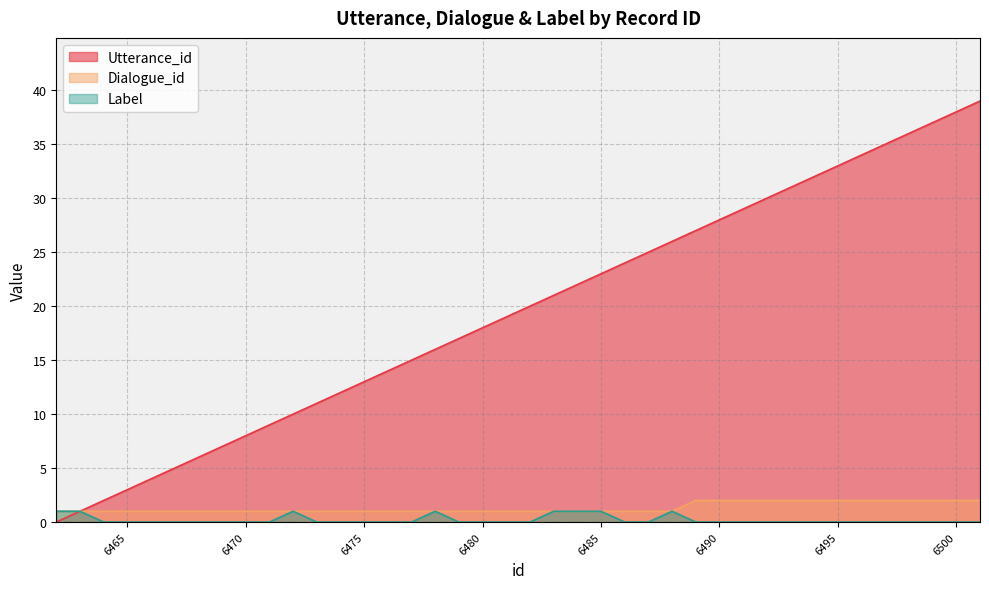

What is the maximum value shown in the chart?

39